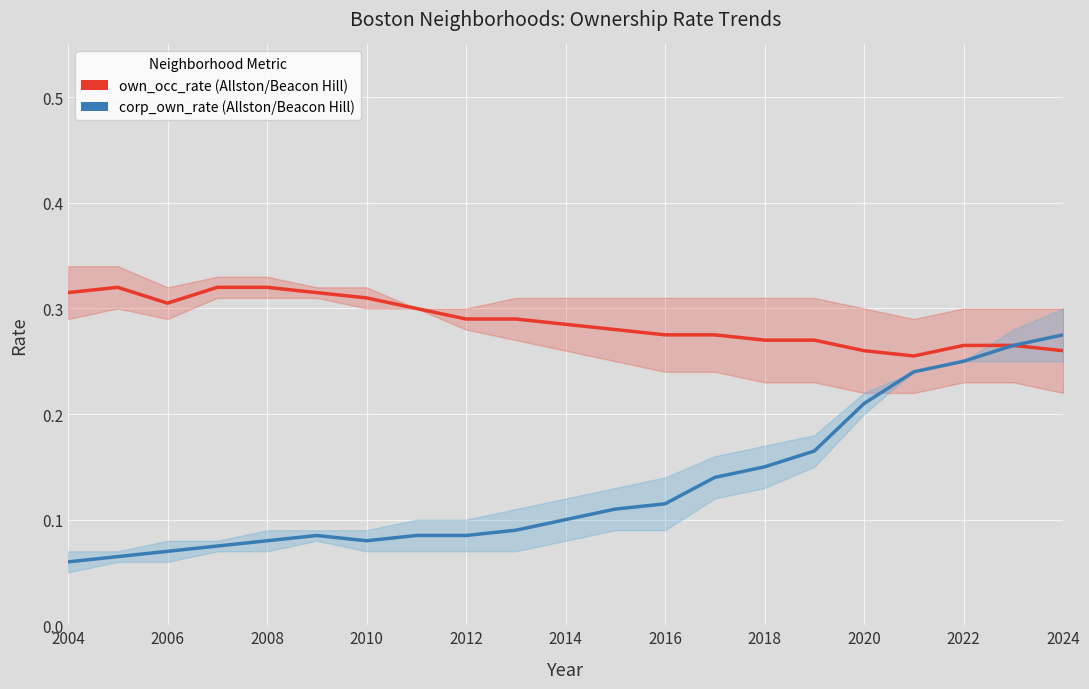

Which series has the largest range (max minus min)?

corp_own_rate (Allston/Beacon Hill)